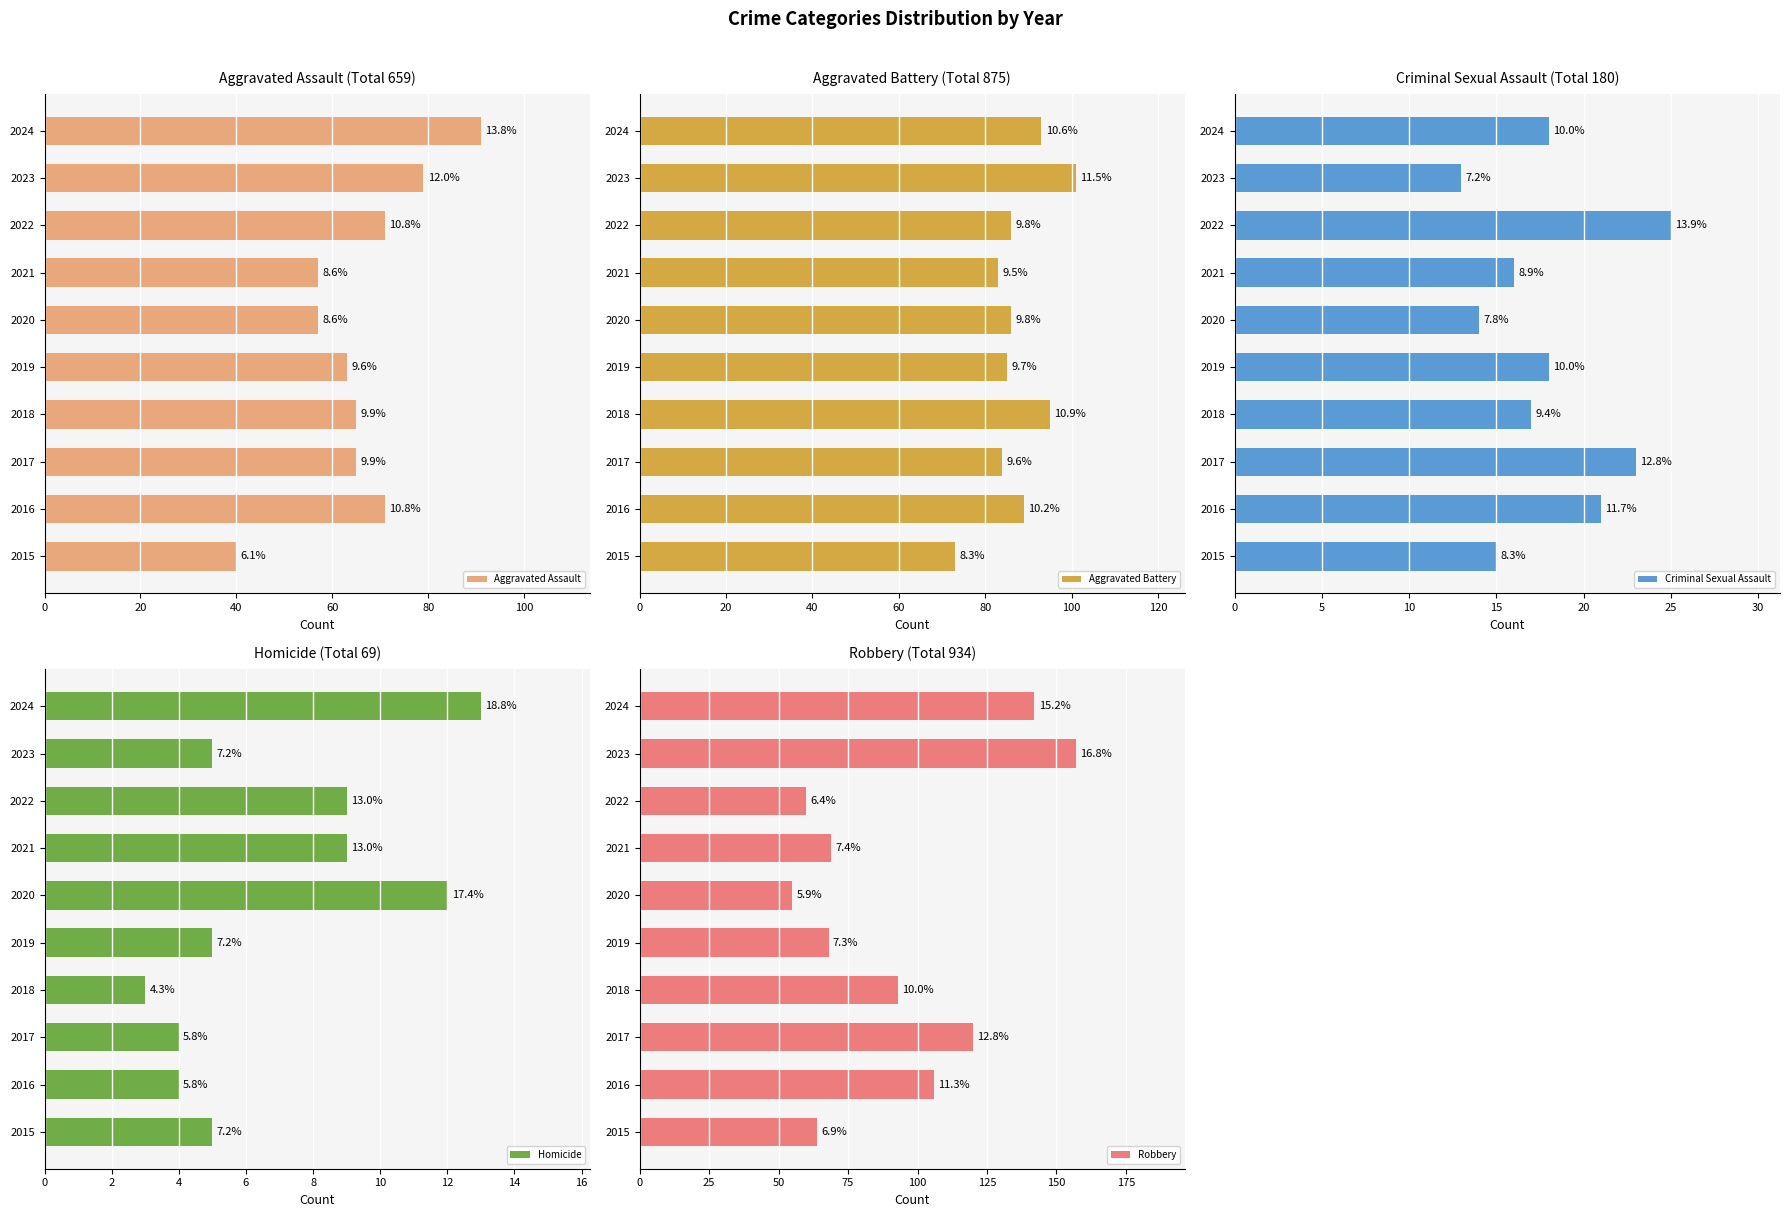

What is the difference between the maximum and minimum values in the Robbery series?

102